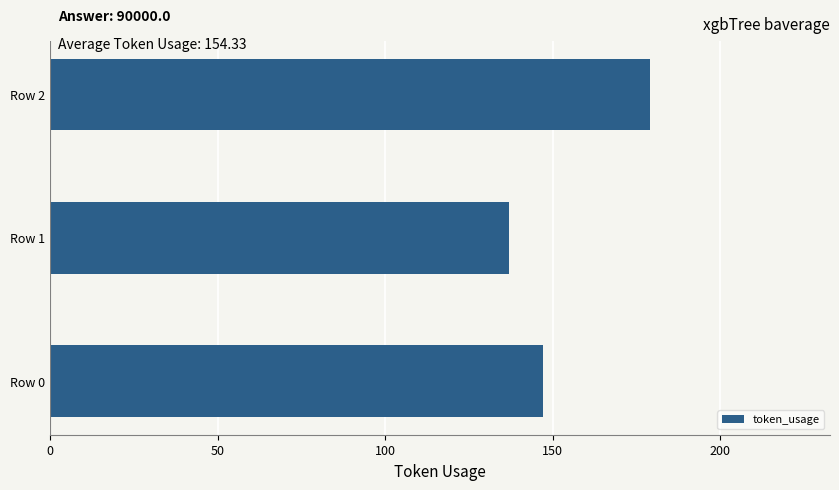

How many bars are there in total?

3